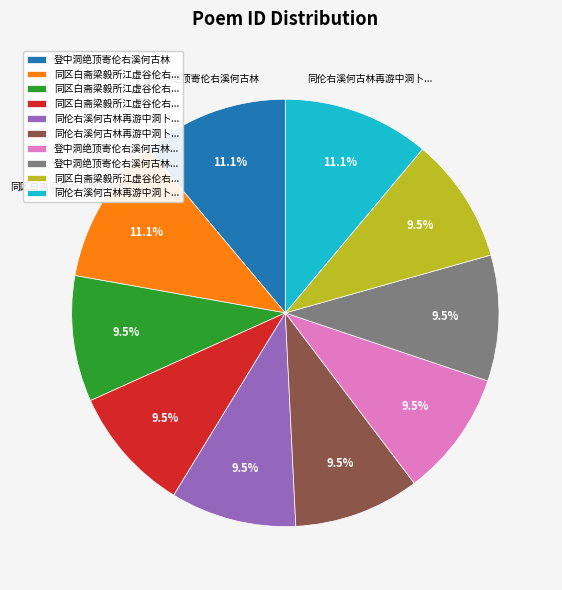

Is there any slice that represents more than half of the pie?

No